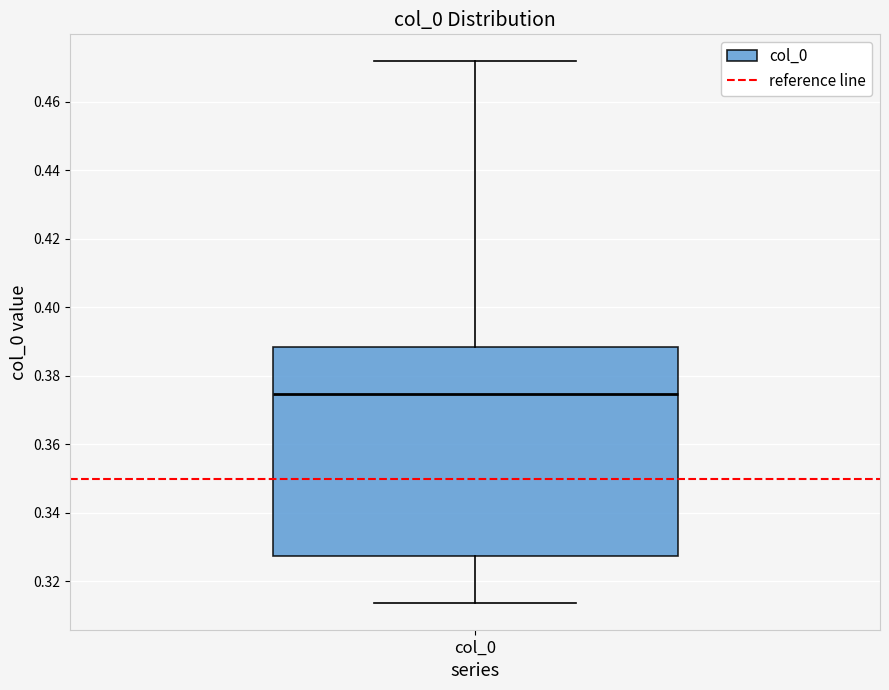

Read this box plot against the y-axis: the position of the median line, the range covered by the box, and the ends of both whiskers. The values are not printed on the chart, so give them approximately, as read against the axis.

median 0.374, box 0.328 to 0.388, whiskers 0.314 to 0.472